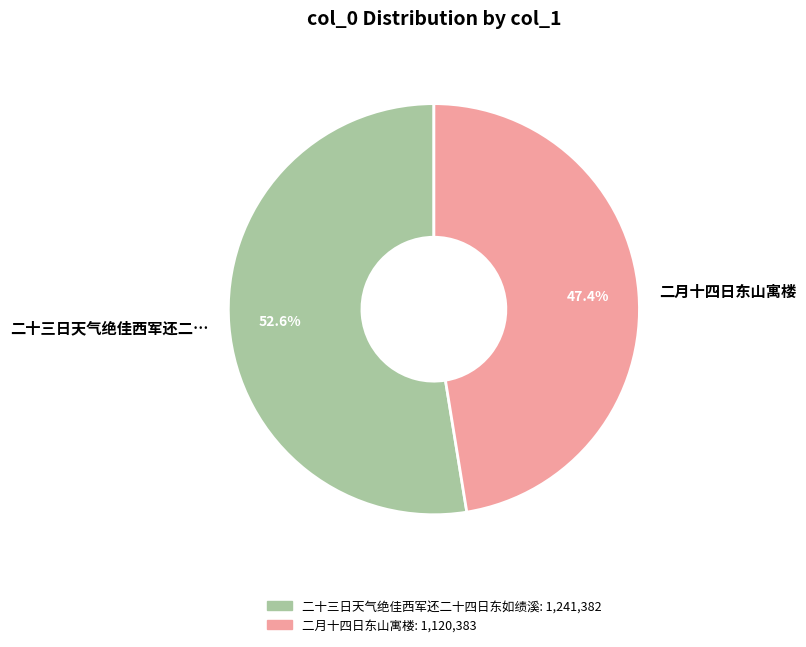

Is there a majority slice in this chart?

Yes